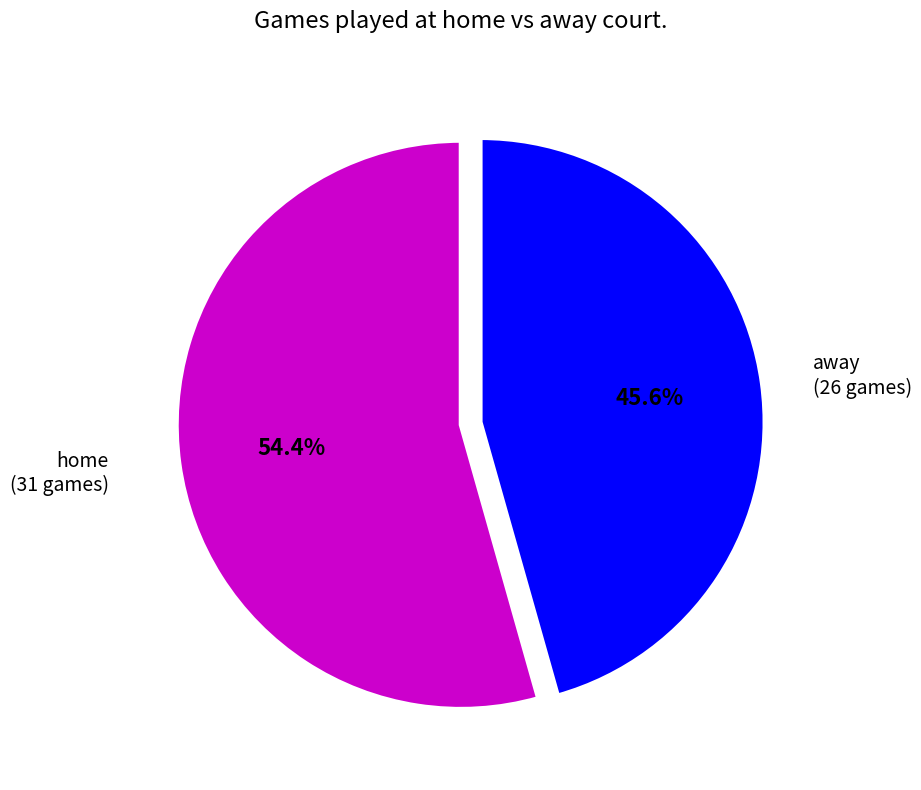

Is there a majority slice in this chart?

Yes